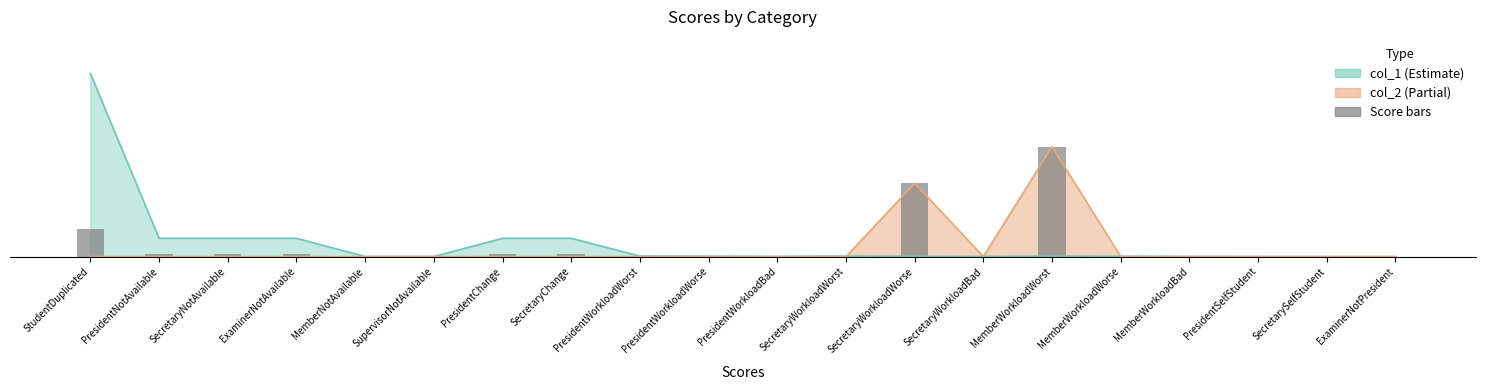

True or false: the data shows 0.0 at SupervisorNotAvailable.

False